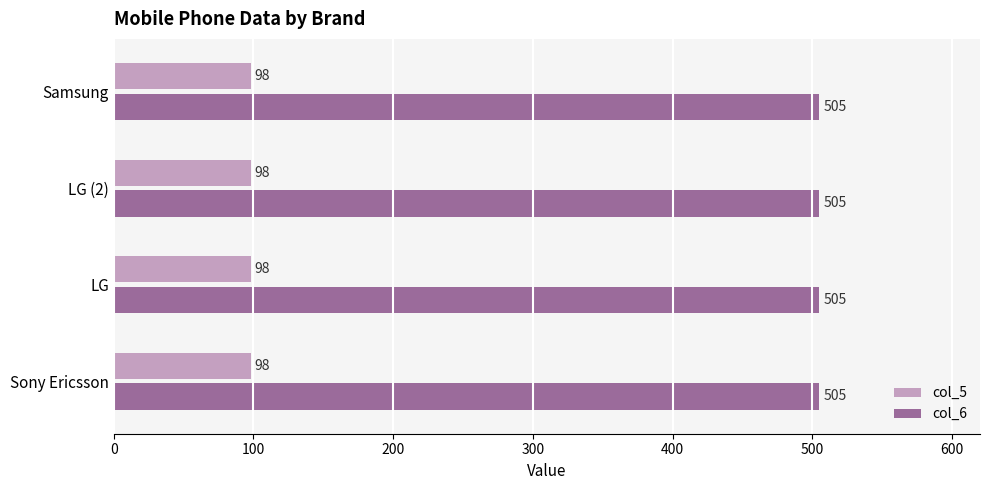

True or false: col_5 has a value of 98 at LG.

True